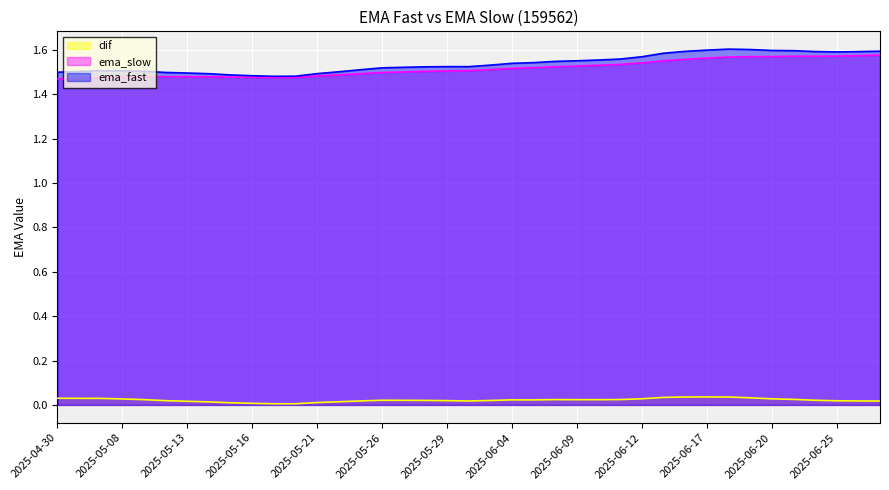

True or false: ema_slow has more than 1 points higher than both neighbors.

True